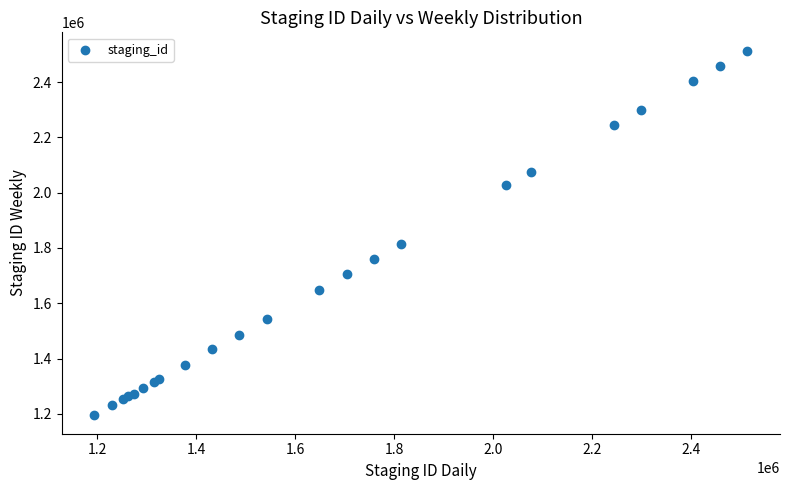

What Y value in the scatter plot is closest to 1854047?

1814282